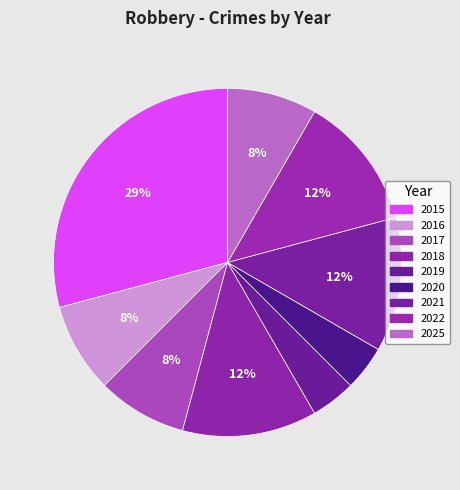

Between 2015 and 2016, which is larger?

2015